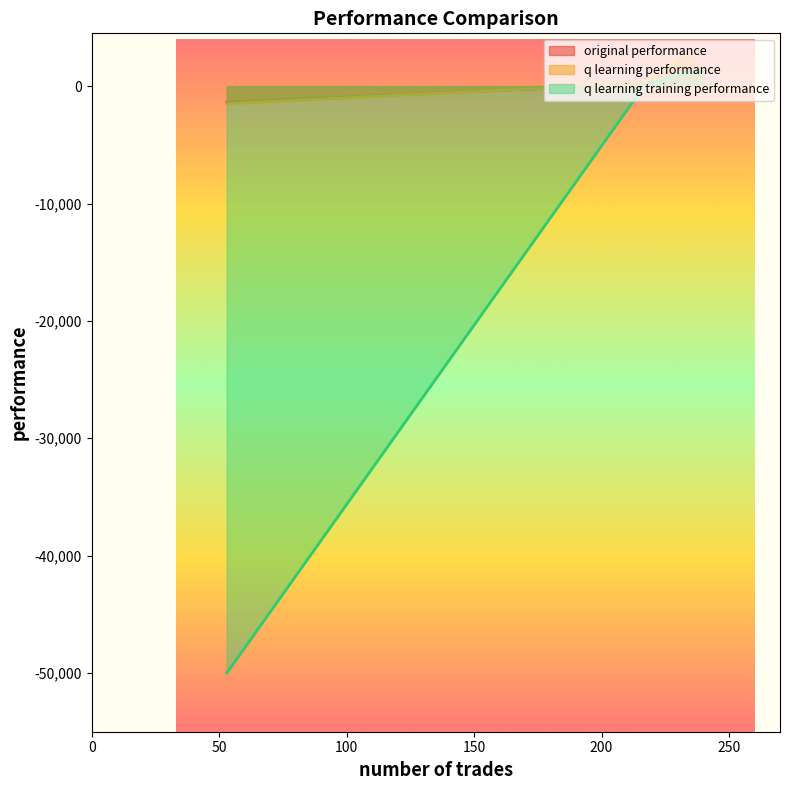

What is the greatest value displayed?

2811.1